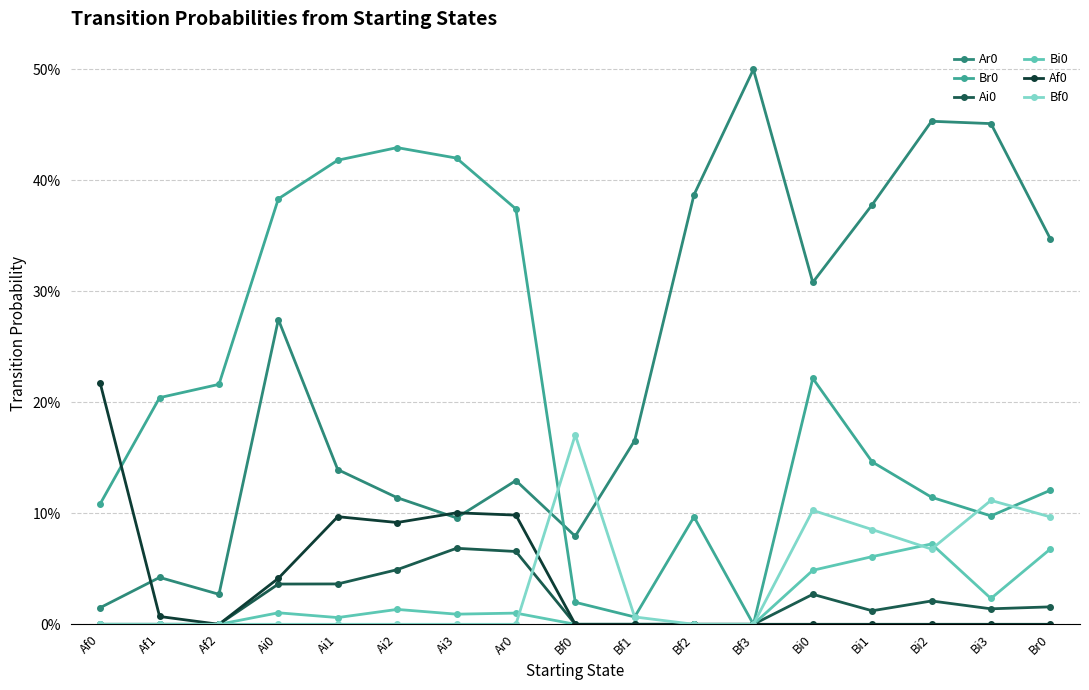

At how many categories does at least one series exceed 0?

17